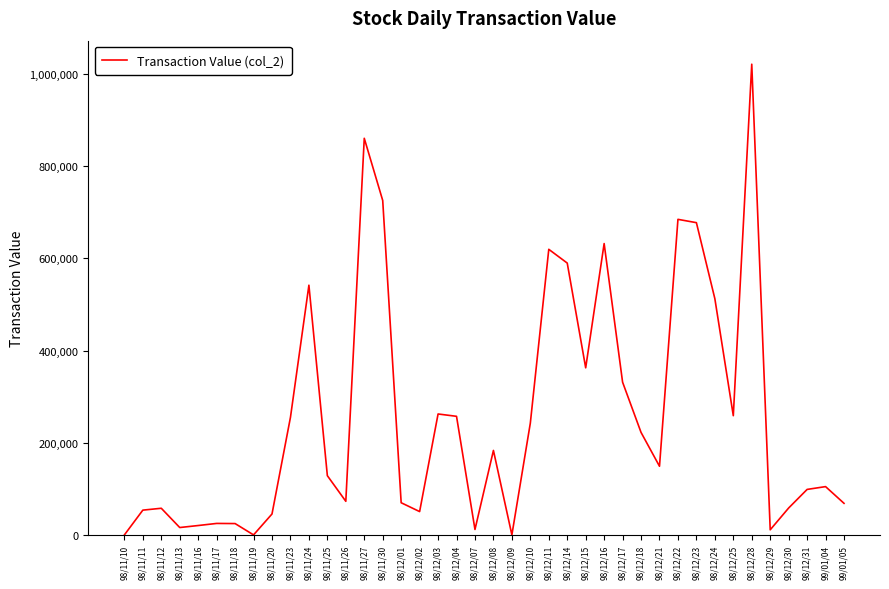

What is the difference between the maximum and minimum values?

1021480